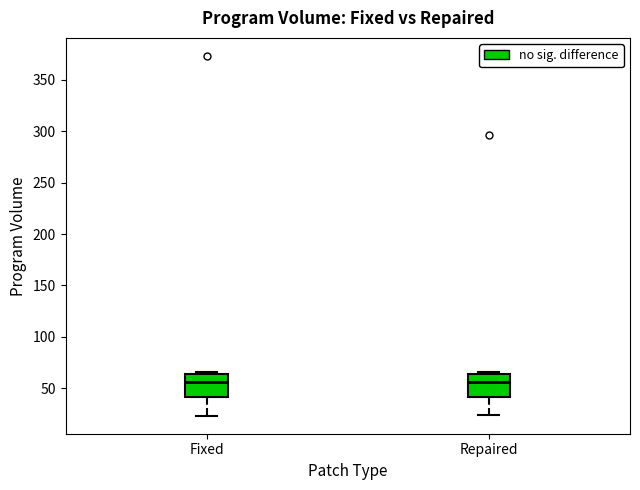

Reading left to right, read every box against the y-axis: the position of its median line, the range the box covers, and the ends of its whiskers. The values are not printed on the chart, so give them approximately, as read against the axis.

Fixed: median 55, box 40 to 65, whiskers 25 to 65 (just above the box's upper edge)
Repaired: median 55, box 40 to 65, whiskers 25 to 65 (just above the box's upper edge)